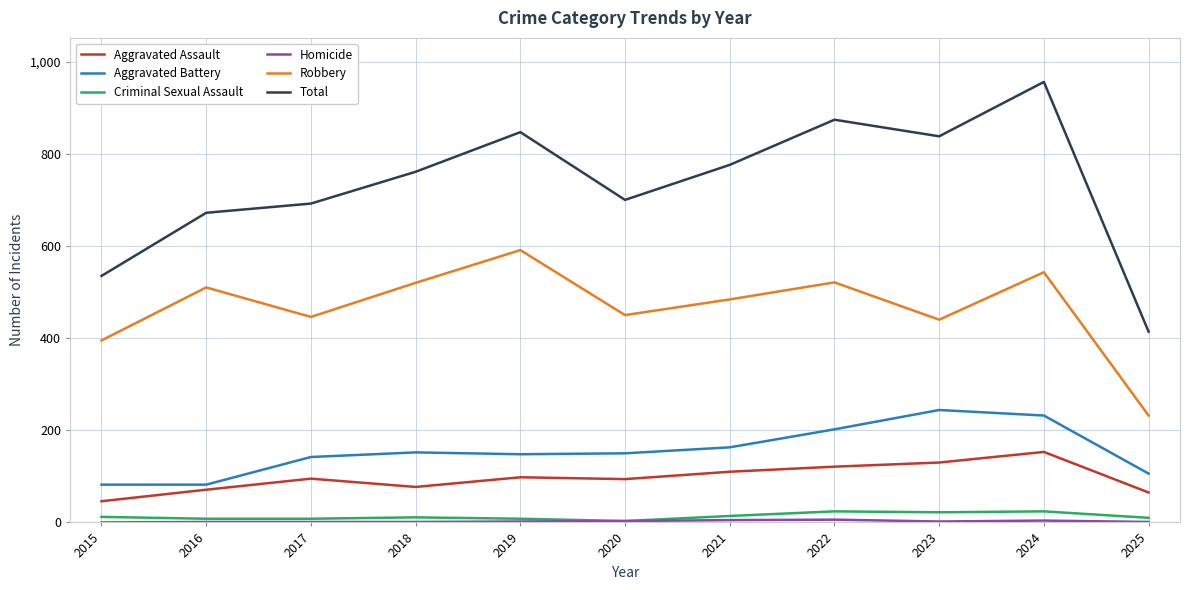

At how many categories does at least one series exceed 314?

11